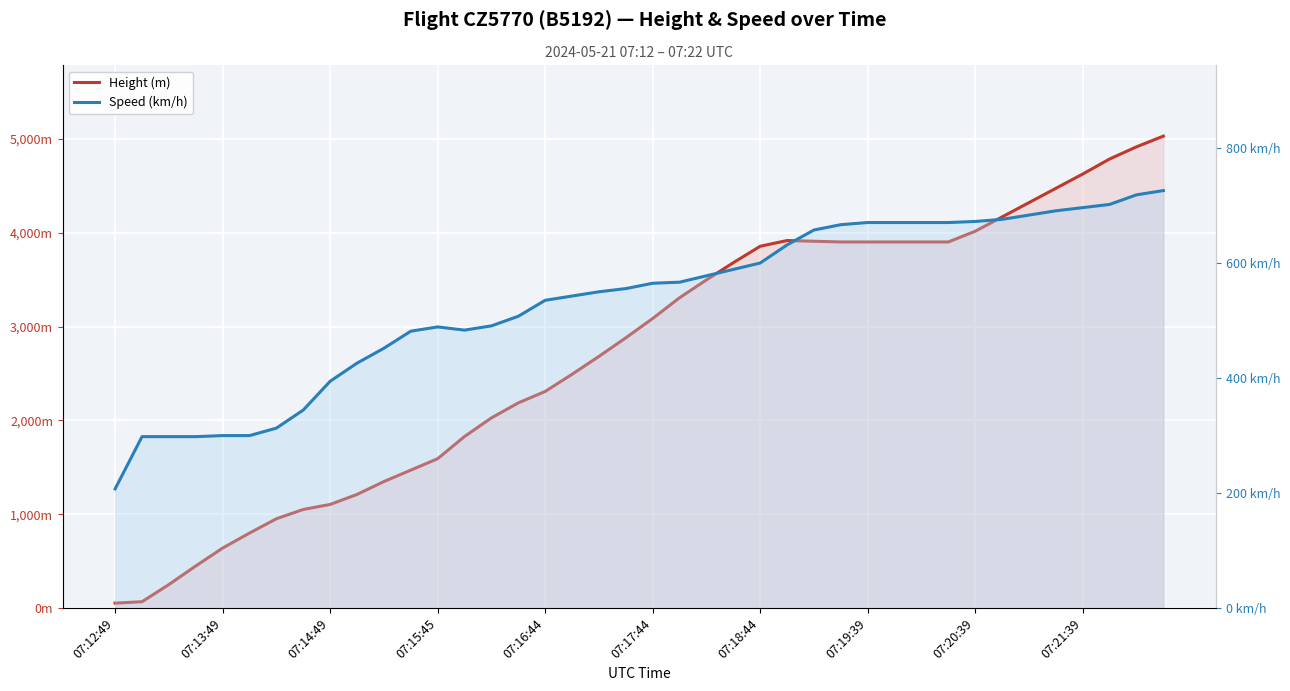

Which series has the largest total across all categories?

Height (m)